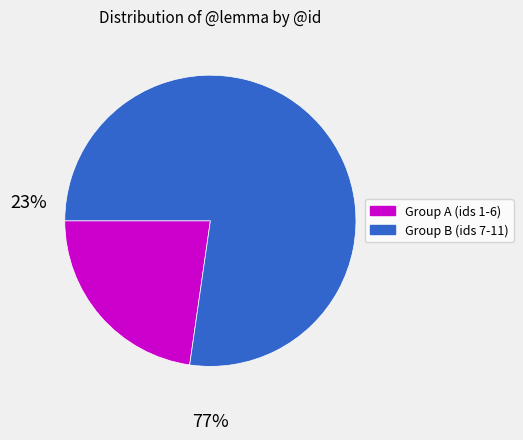

Is there a majority slice in this chart?

Yes